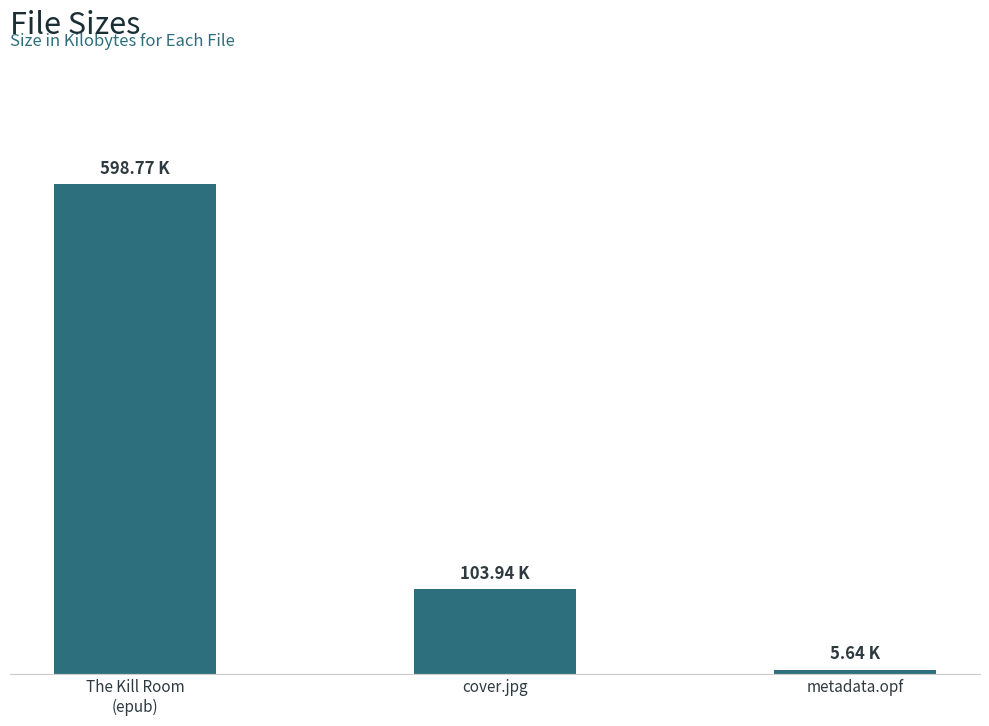

What is the change in value from The Kill Room
(epub) to cover.jpg?

-494.8